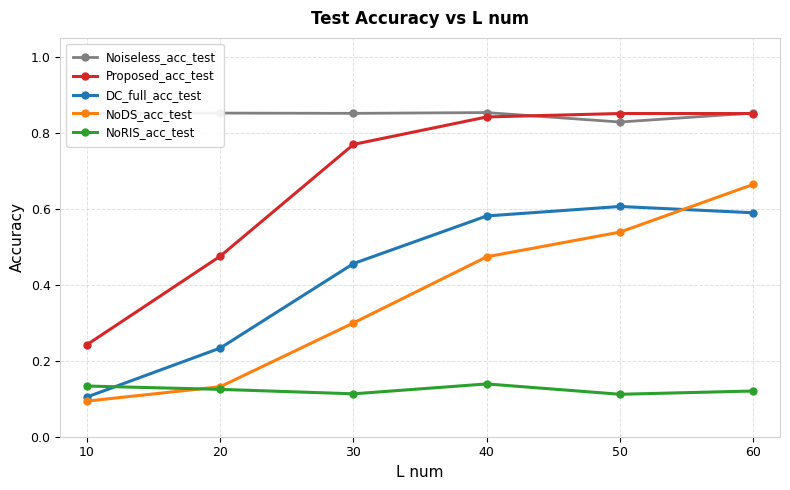

How many lines are shown in the chart?

5